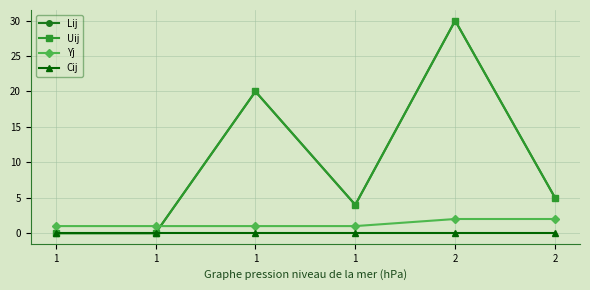

True or false: Cij has a value of 0 at 2.

True